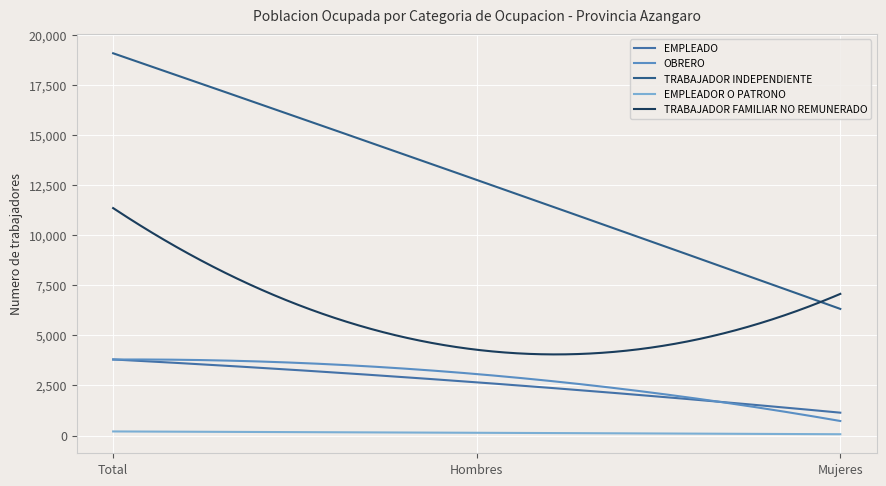

What is the highest value of the OBRERO series?

3794.0